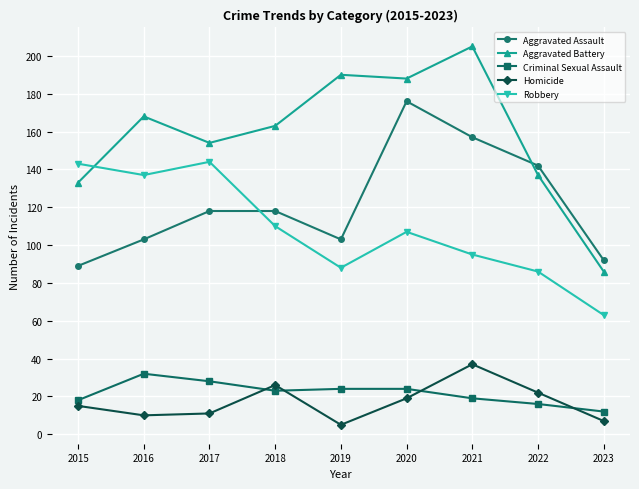

Does the chart display data point markers on the line(s)?

Yes